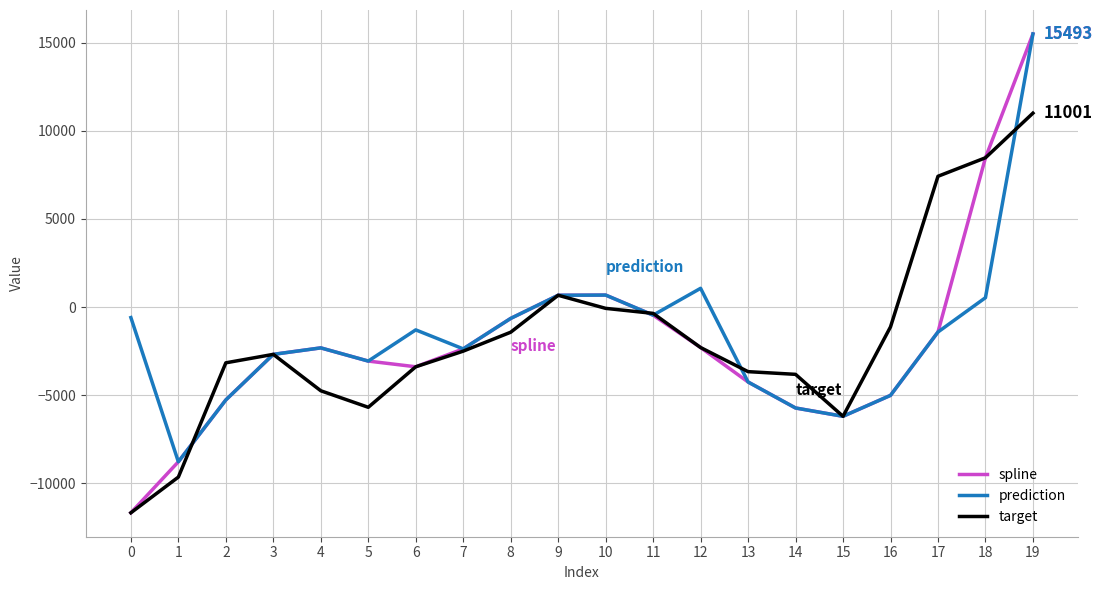

What is the smallest value displayed?

-11662.6